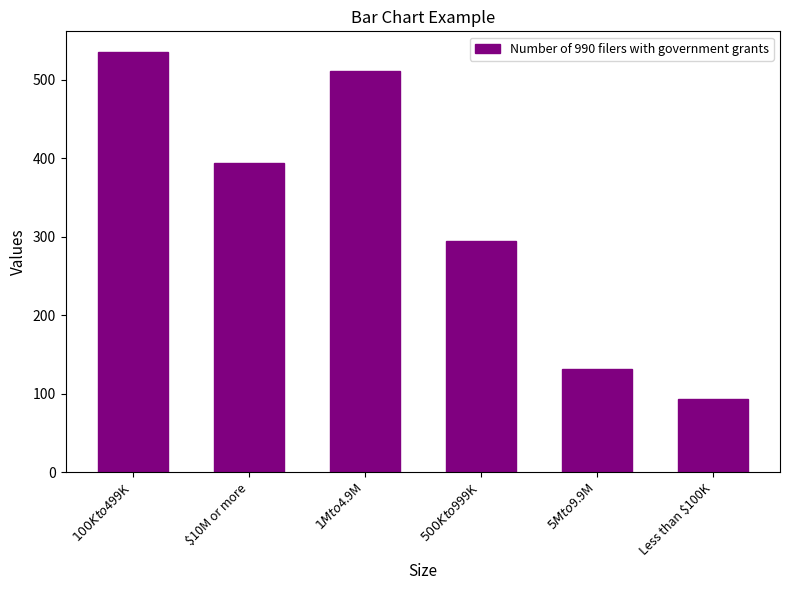

List the labels in order of value, largest first.

$100K to $499K, $1M to $4.9M, $10M or more, $500K to $999K, $5M to $9.9M, Less than $100K